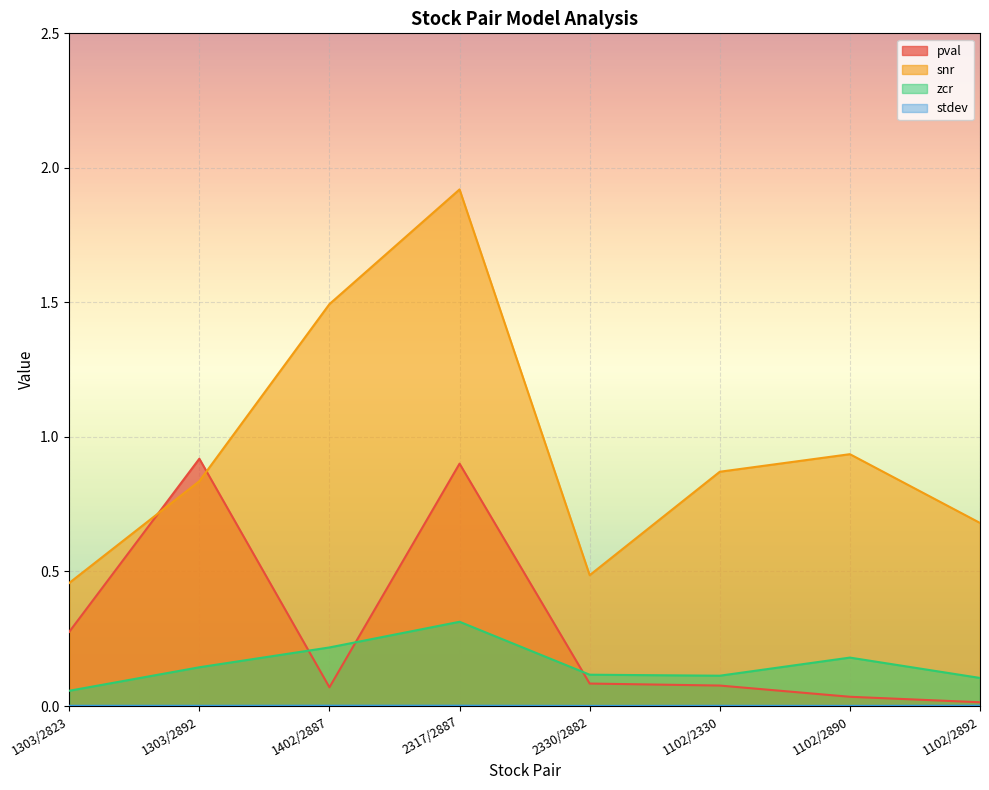

True or false: stdev and pval intersect in this chart.

False